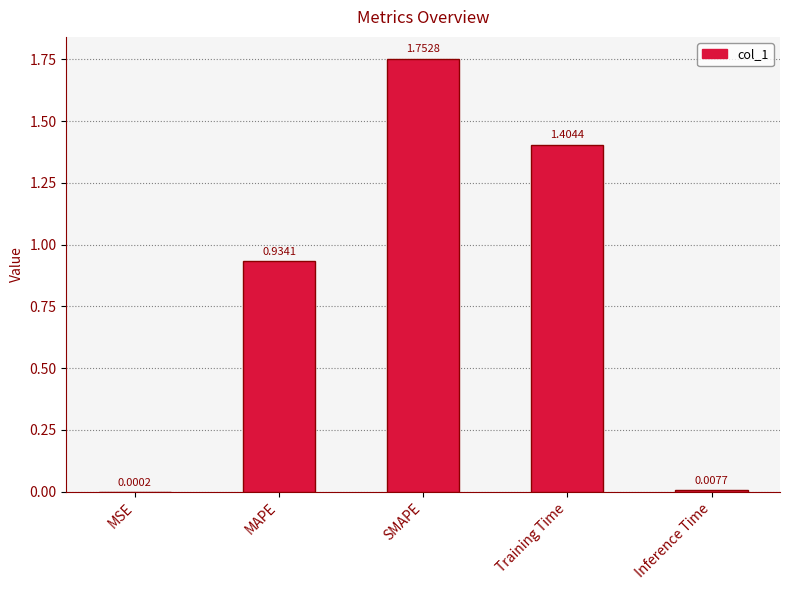

Which category has the highest value across all series?

SMAPE